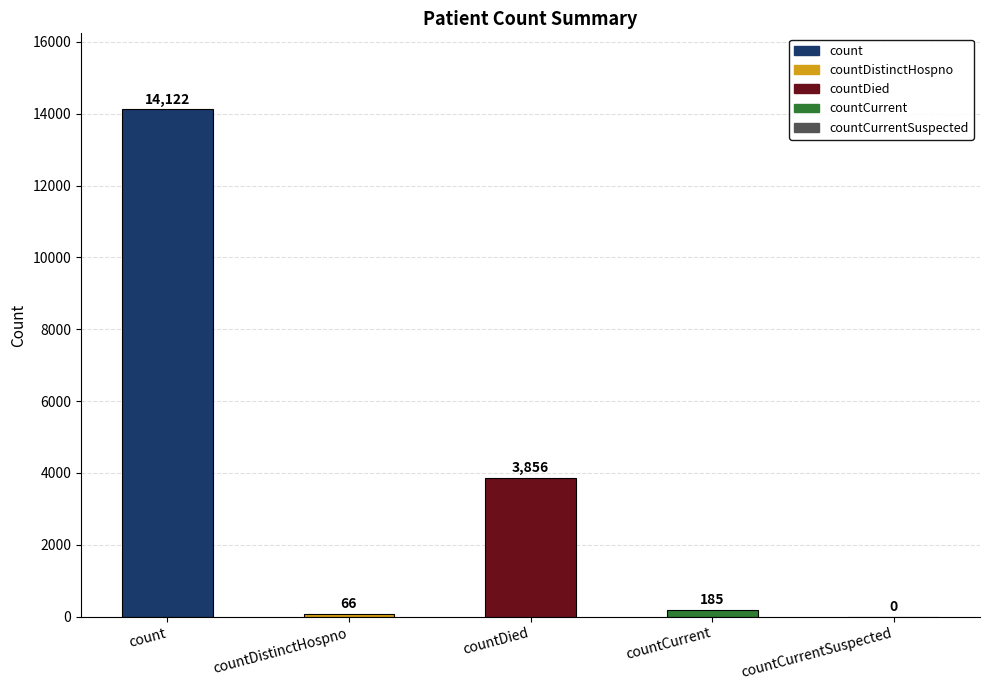

Is it true that the value at countCurrentSuspected is 0?

True